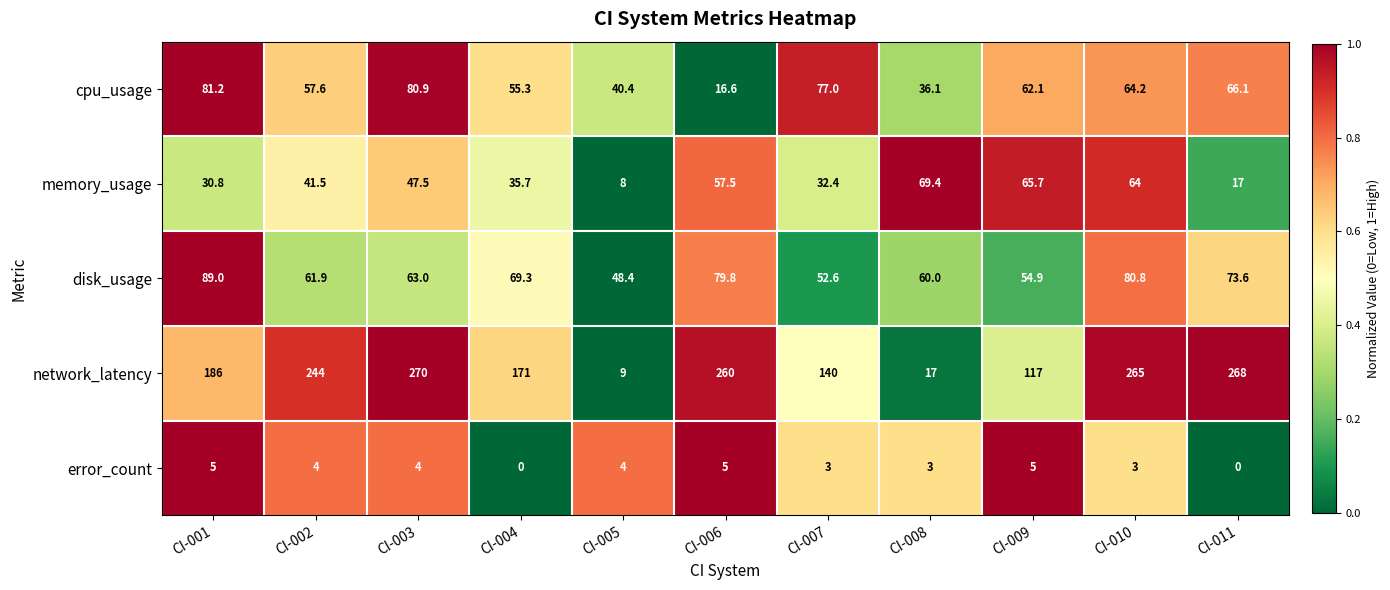

What is the sum of all network_latency values?

1947.0